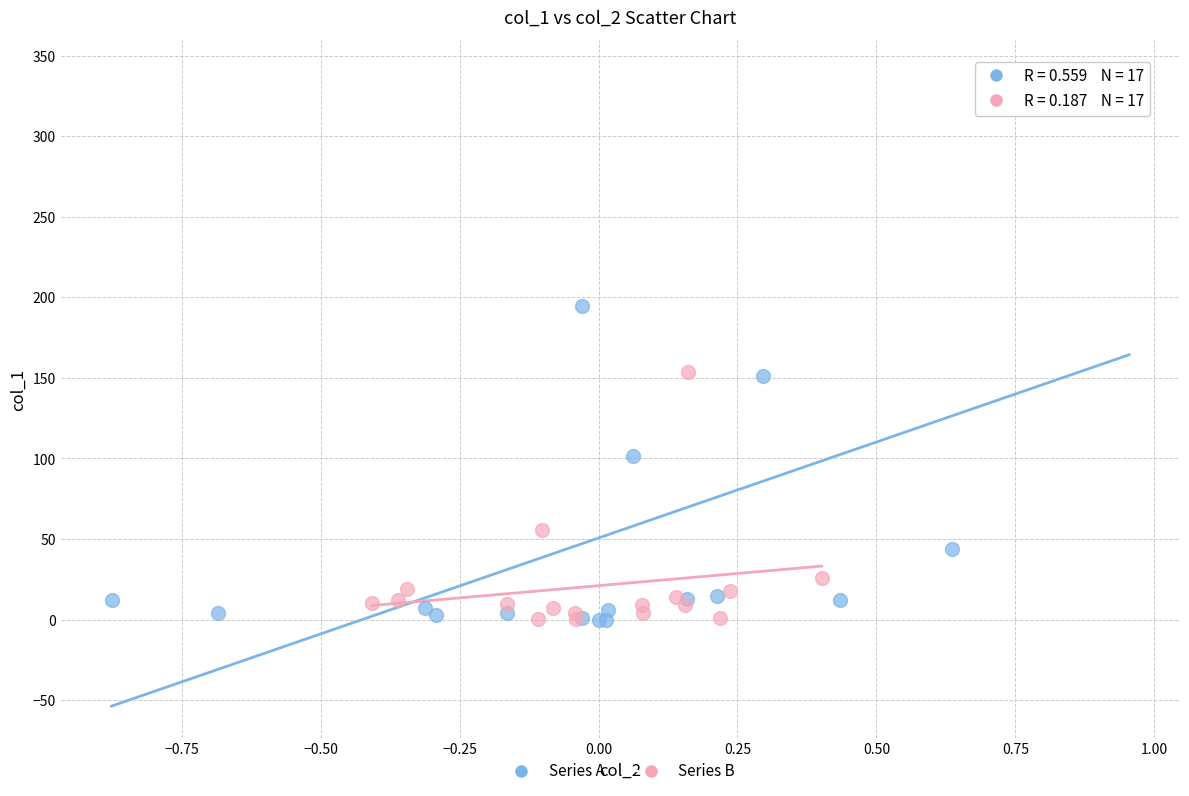

Which series has the widest spread of Y values?

Series A